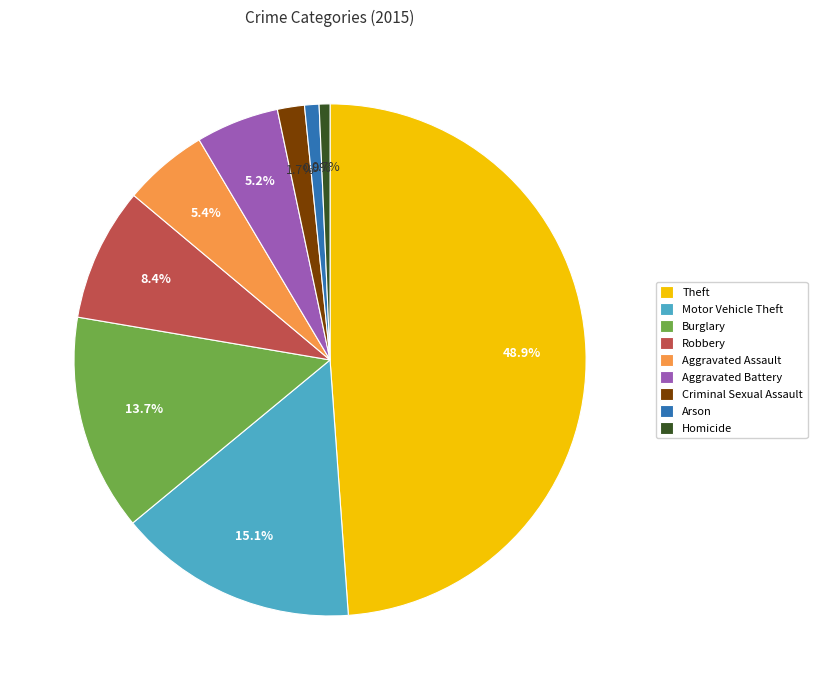

What percentage is NOT represented by Aggravated Battery?

94.8%